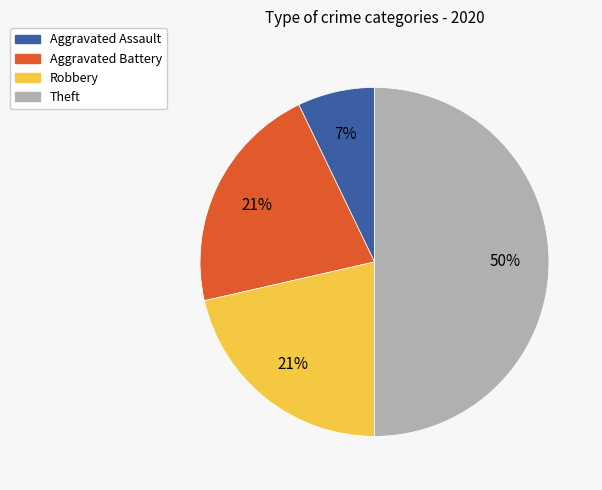

True or false: Aggravated Assault accounts for 7% of the total.

True